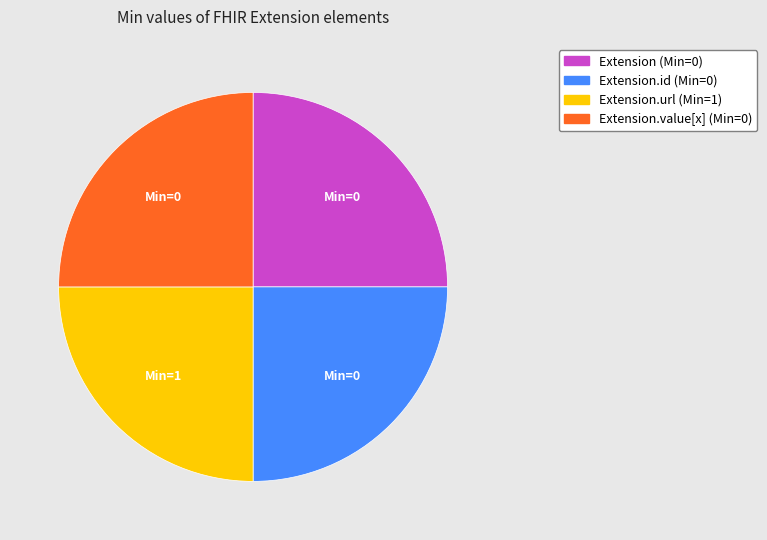

Is there any slice that represents more than half of the pie?

No